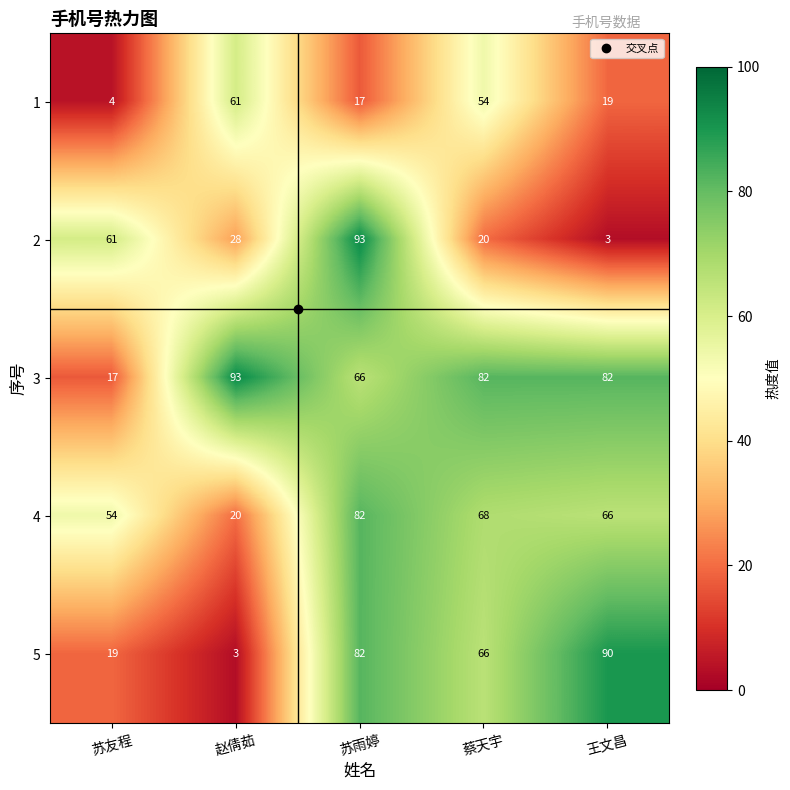

Which series changed the most between 赵倩茹 and 王文昌?

5